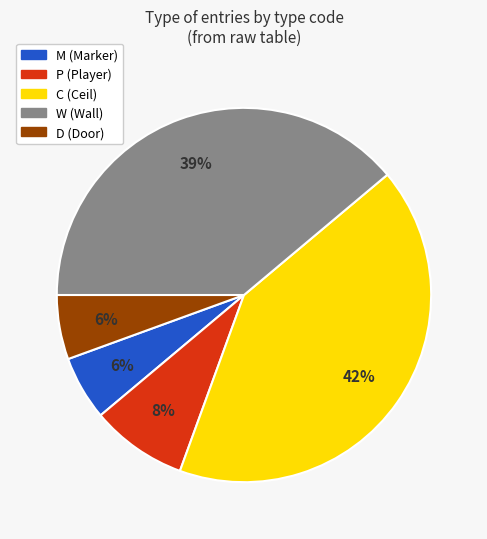

To the nearest percent, what is the difference between the largest and smallest slice percentages?

36%